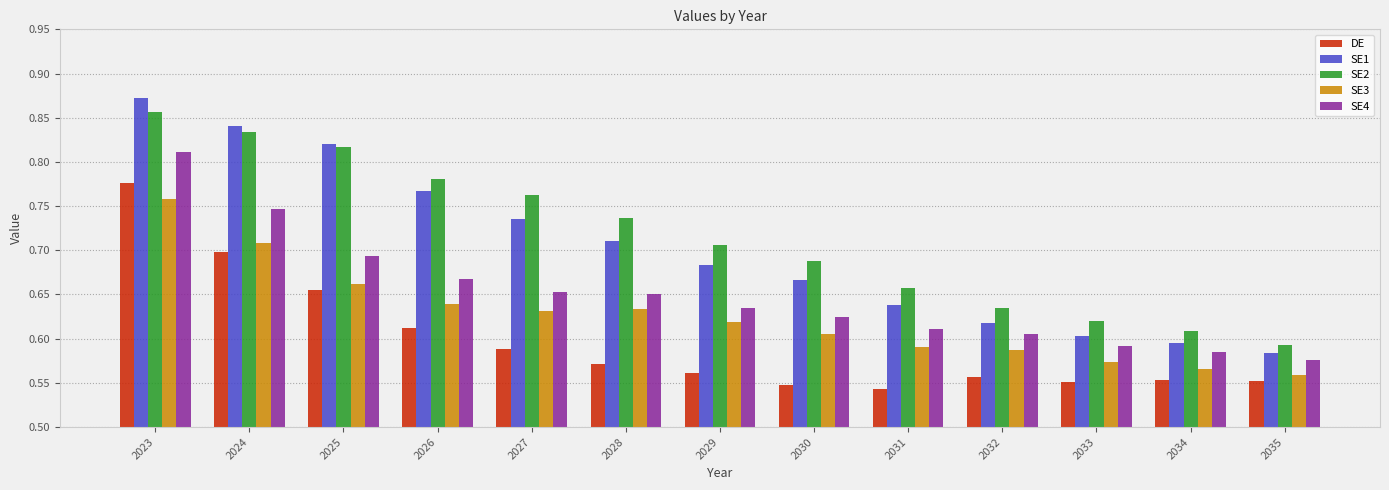

What is the total value across all series at 2027?

3.4